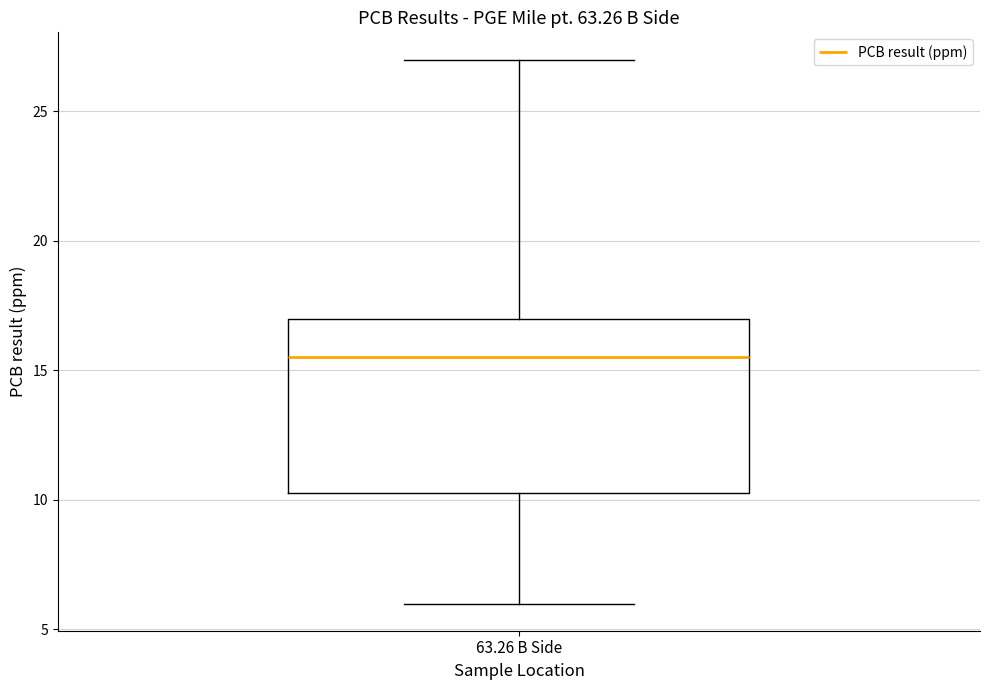

Transcribe this box plot: give where the median line is, the range the box spans, and where the two whiskers end, as read against the y-axis. The values are not printed on the chart, so give them approximately, as read against the axis.

median 15.5, box 10.5 to 17.0, whiskers 6.0 to 27.0